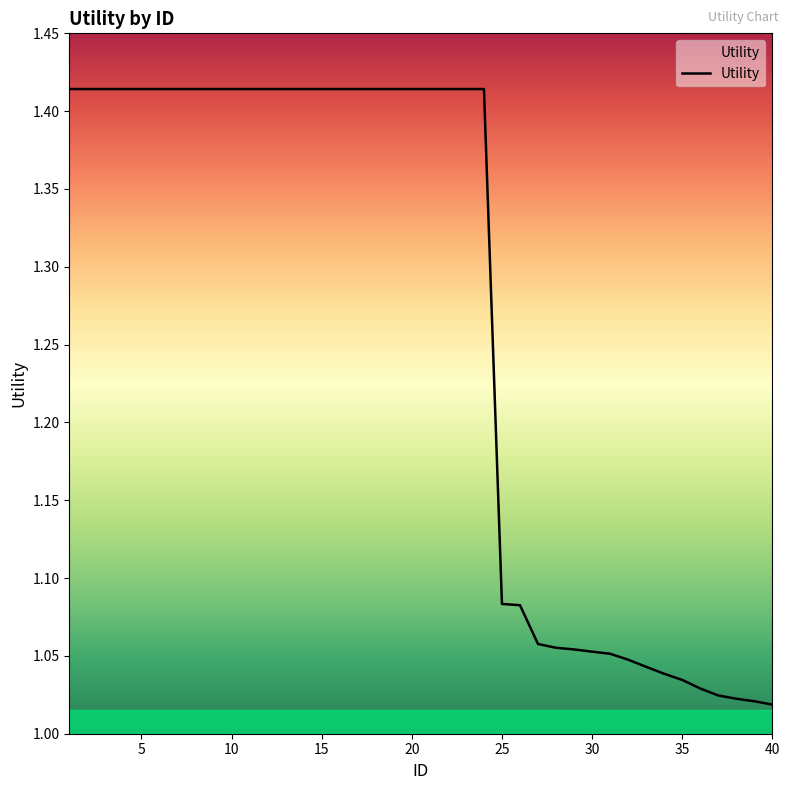

What is the difference between the maximum and minimum values?

0.4